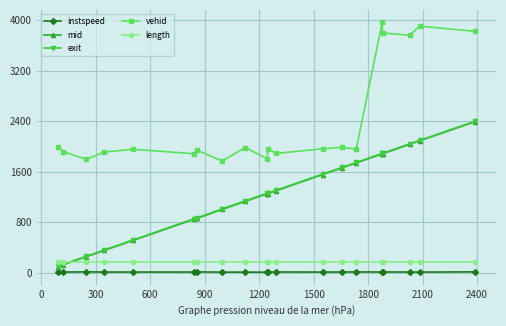

True or false: vehid and mid cross at least once.

False